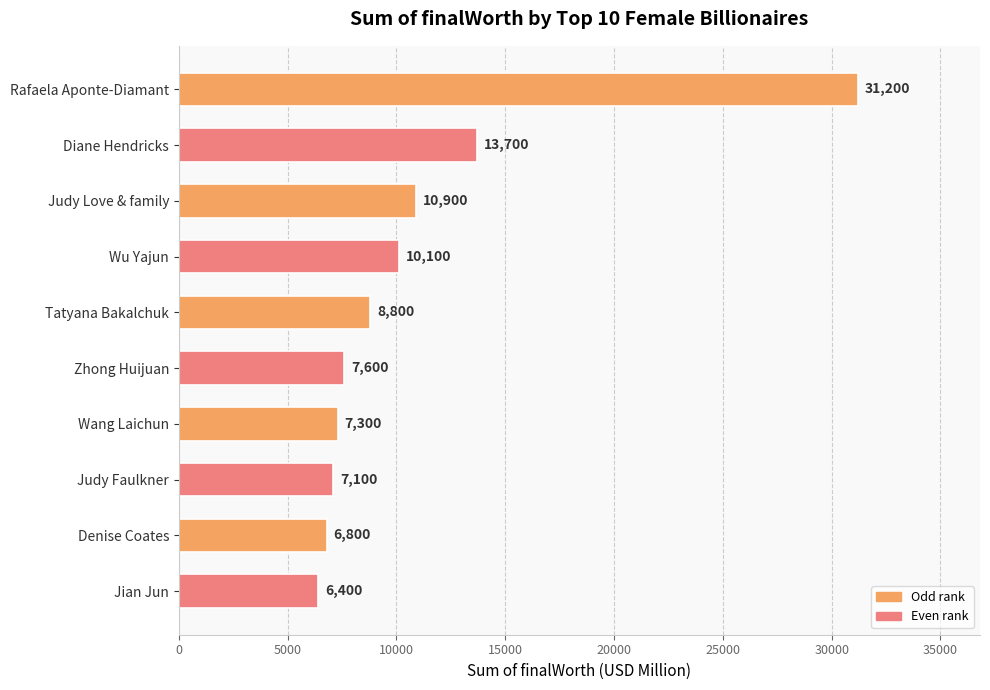

Are the bars grouped side by side (vs. stacked)?

No